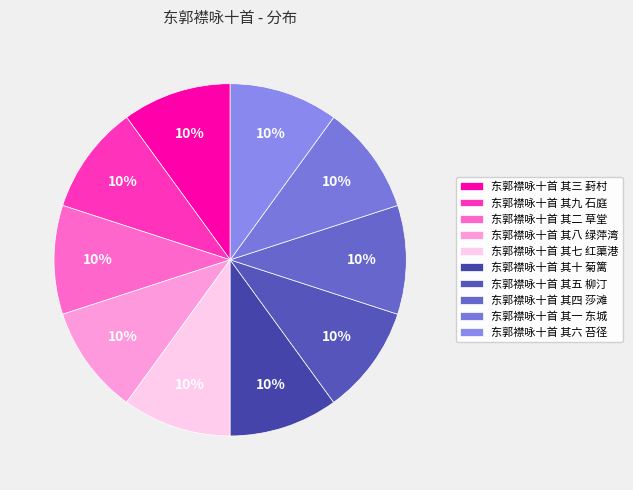

How many segments does this pie chart have?

10